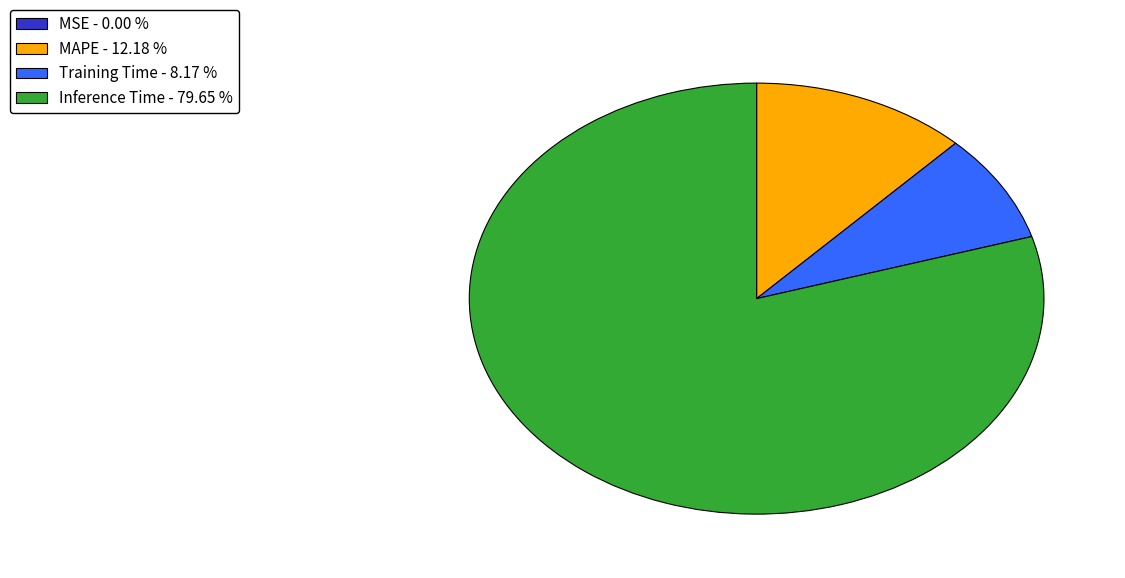

Which has a higher value, Inference Time or Training Time?

Inference Time